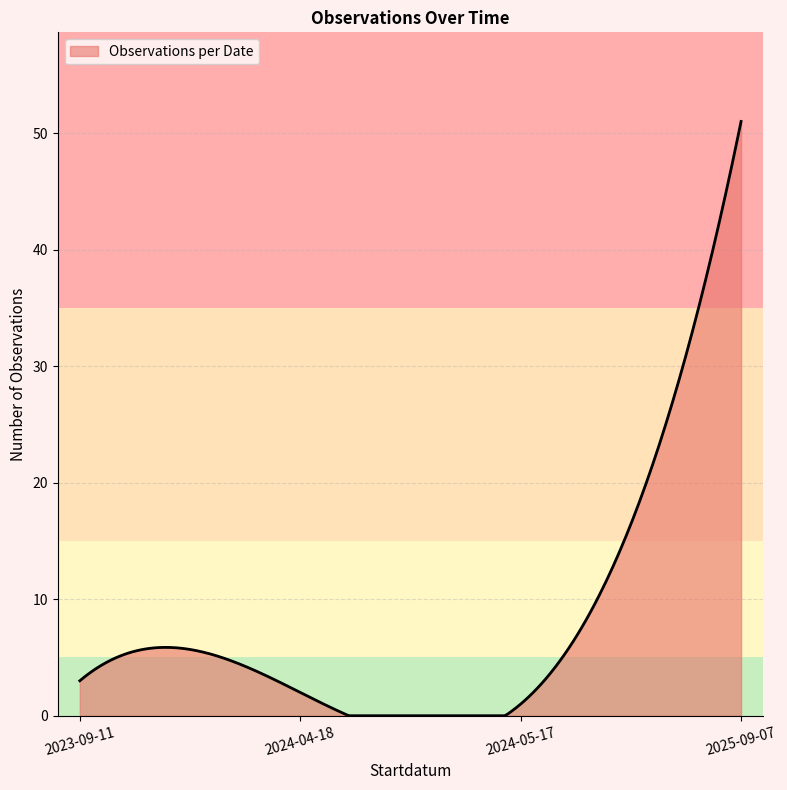

What is the difference between the maximum and minimum values?

51.0